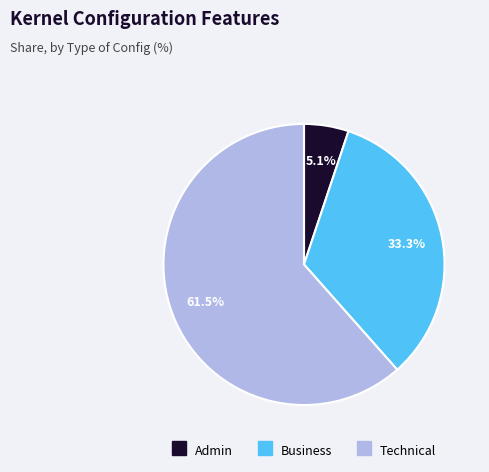

What is the smallest slice in the pie chart?

Admin